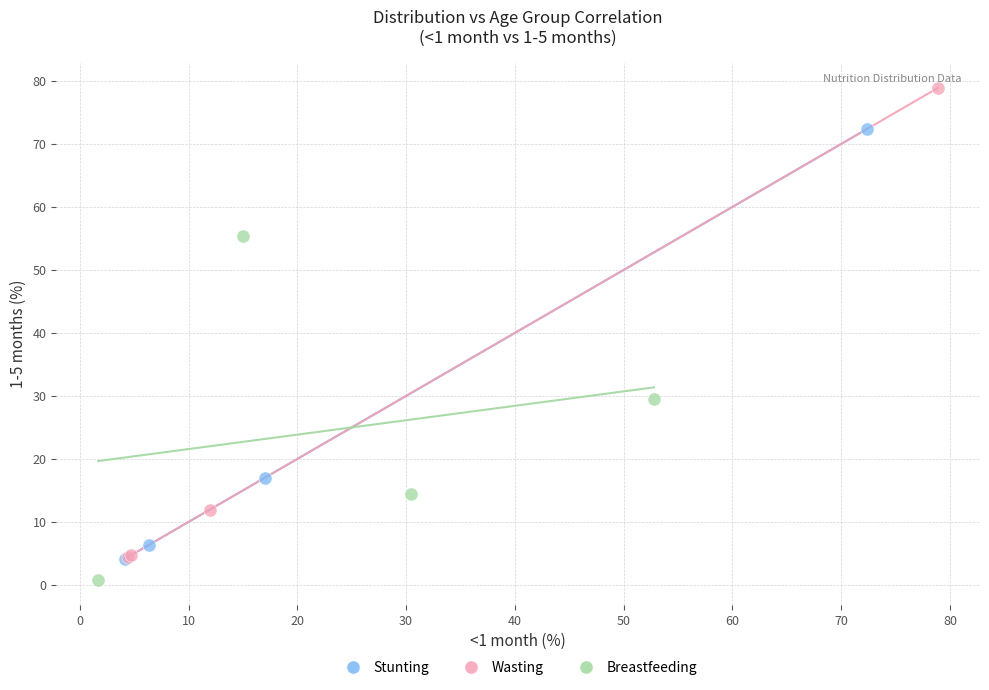

Which series has the widest spread of Y values?

Wasting